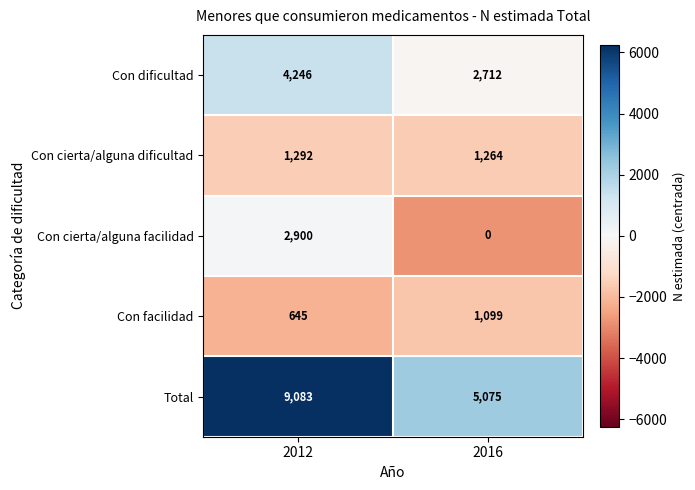

Rank the series at 2016 from lowest to highest value.

Con cierta/alguna facilidad, Con facilidad, Con cierta/alguna dificultad, Con dificultad, Total